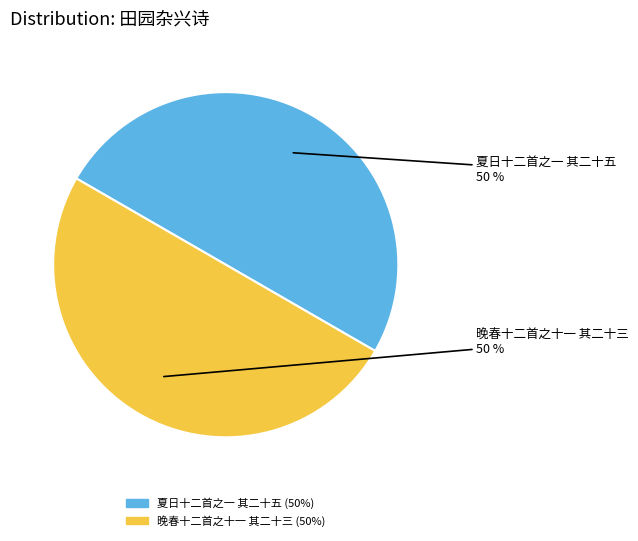

To the nearest percent, what is the average slice percentage?

50%